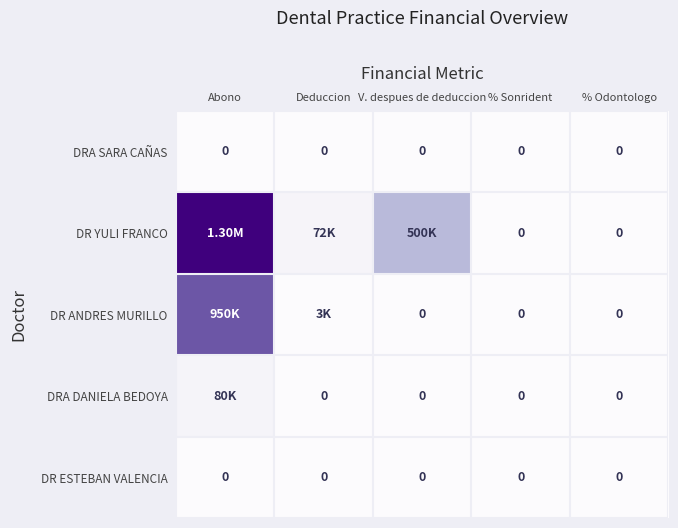

At which category is the sum across all series the highest?

Abono